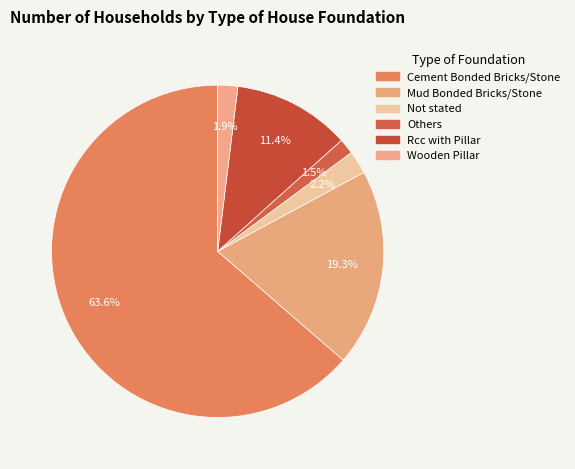

To the nearest percent, what is the difference between the largest and smallest slice percentages?

62%